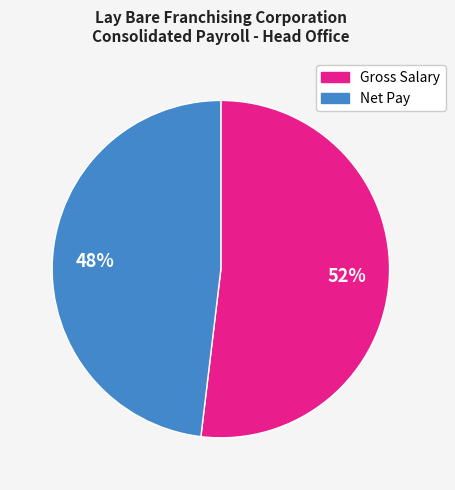

Which category accounts for the majority?

Gross Salary